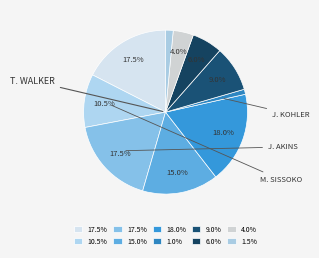

Count the number of slices in the pie.

10